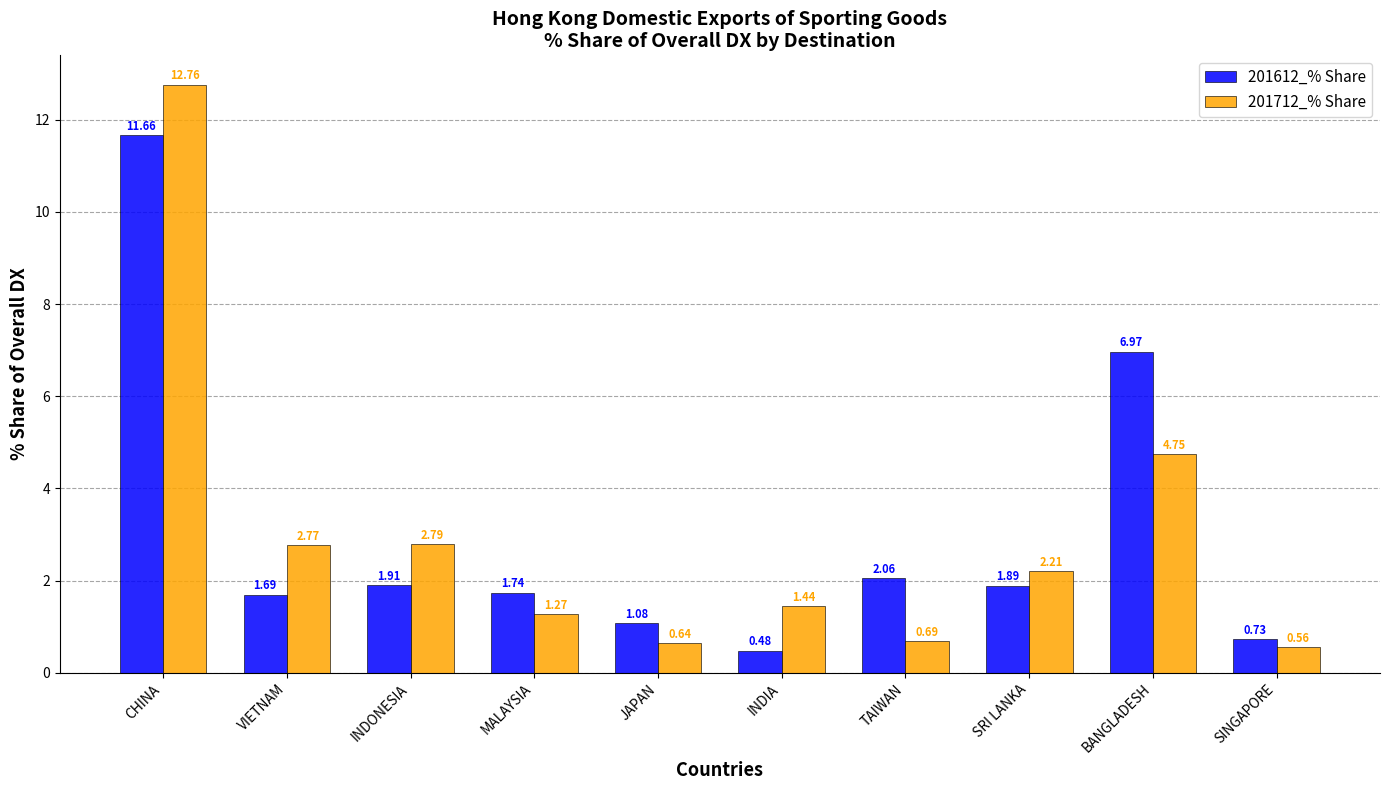

Which series has the largest range (max minus min)?

201712_% Share